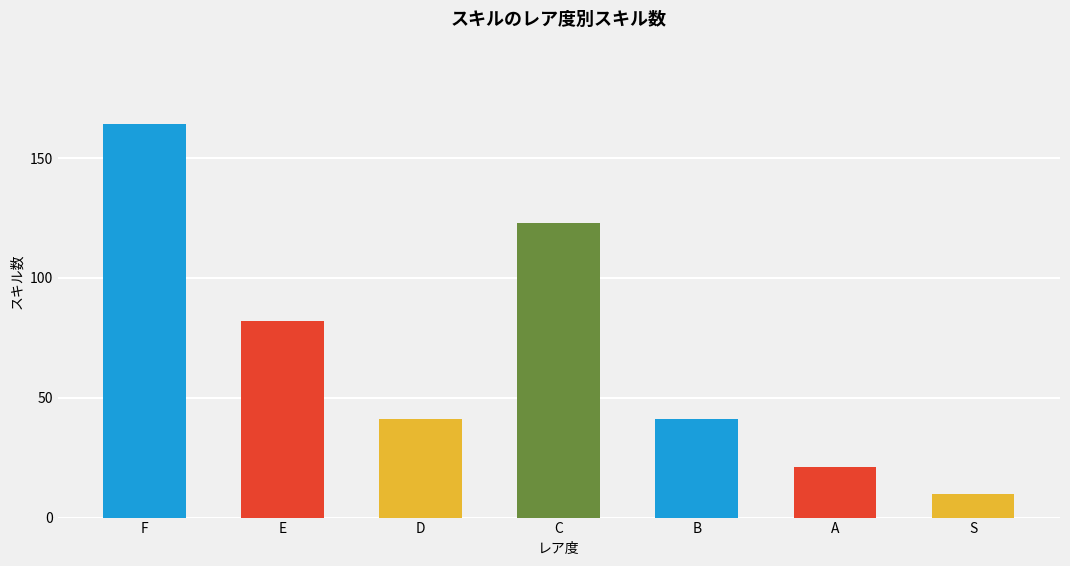

What is the sum of all values?

482